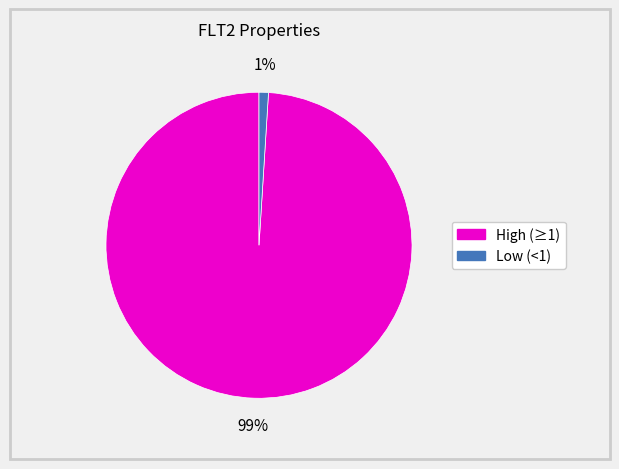

To the nearest percent, what is the average slice percentage?

50%